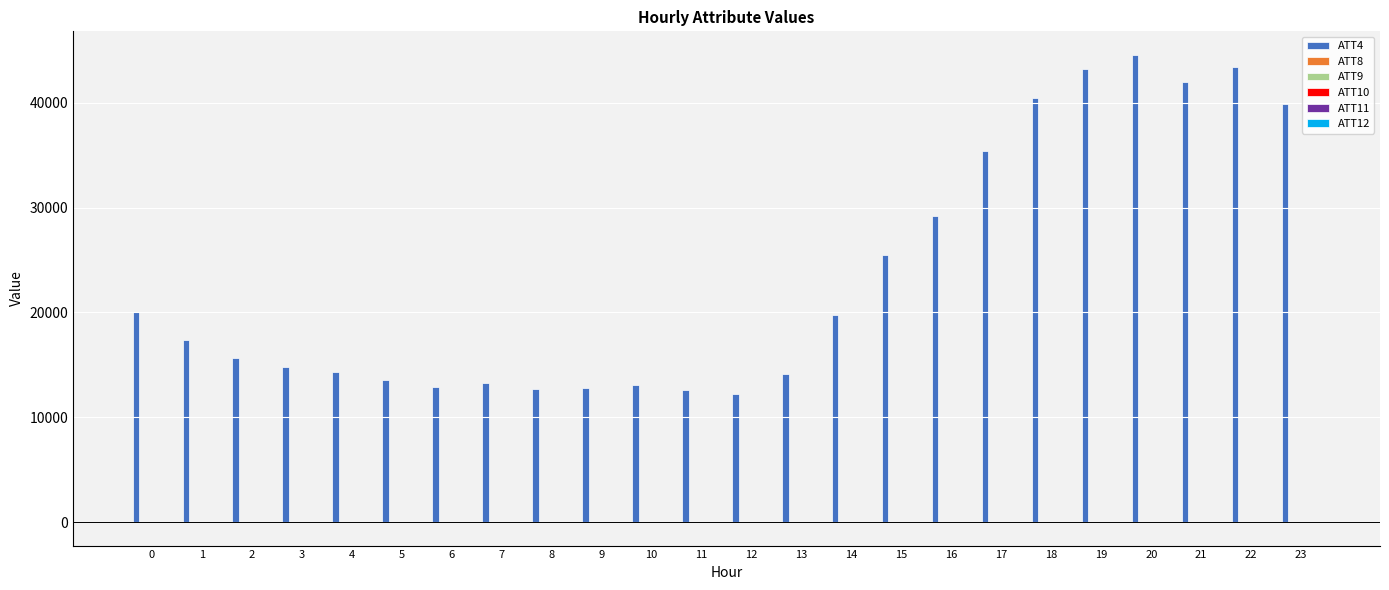

What is the greatest value displayed?

44600.0